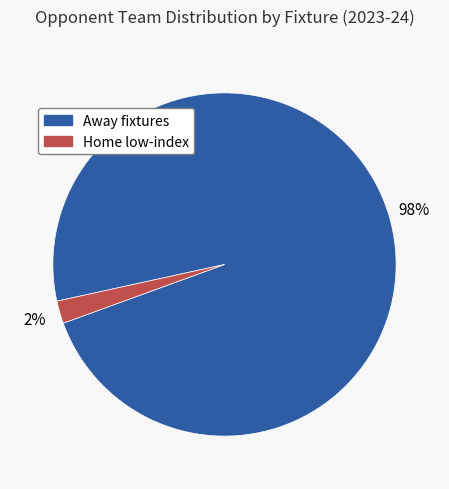

To the nearest percent, what is the difference between the largest and smallest slice percentages?

96%